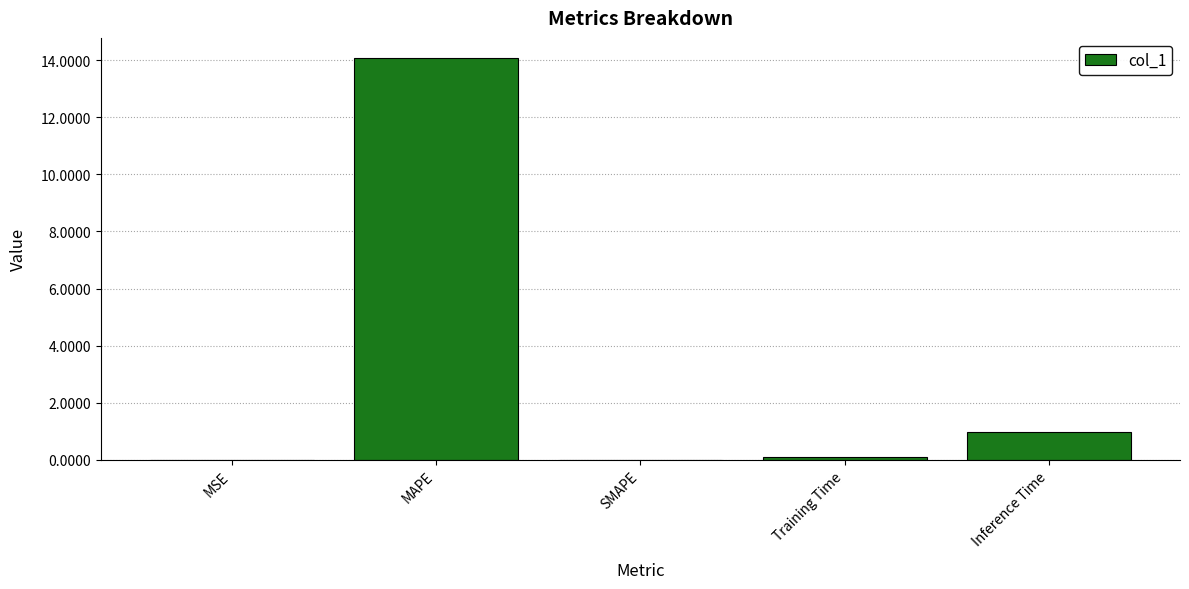

What is the greatest value displayed?

14.1